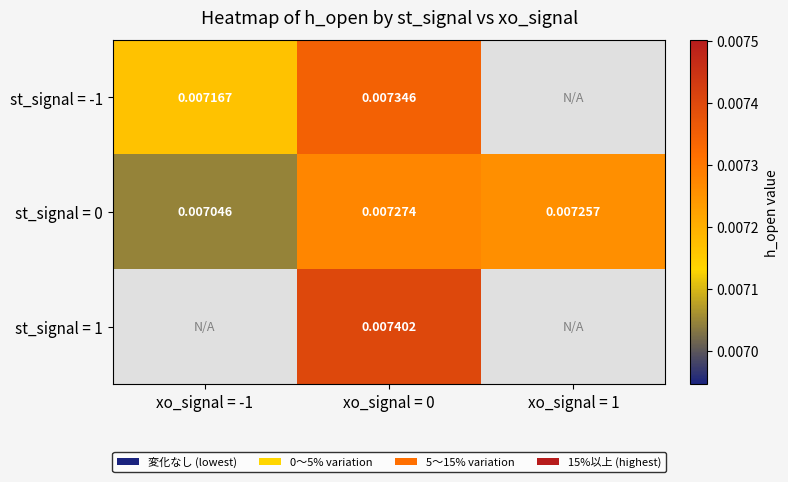

Is the value of st_signal = 0 at xo_signal = -1 greater than the value of st_signal = -1 at xo_signal = -1?

No